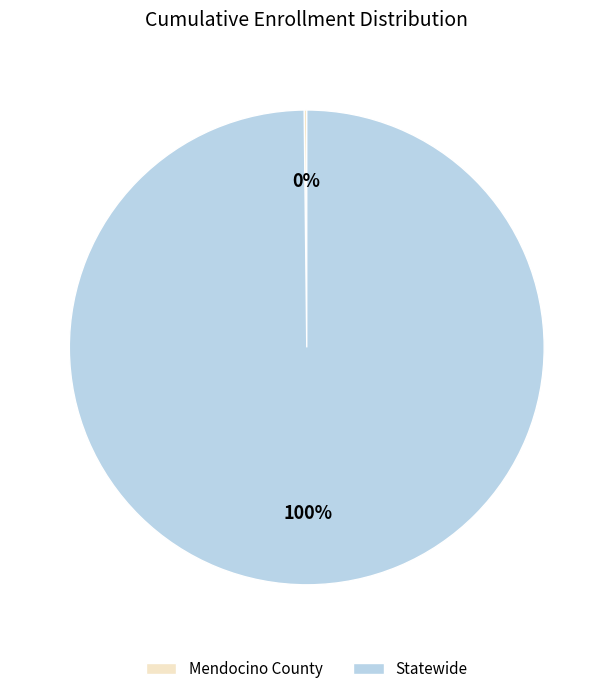

Is Statewide the majority of the pie?

Yes